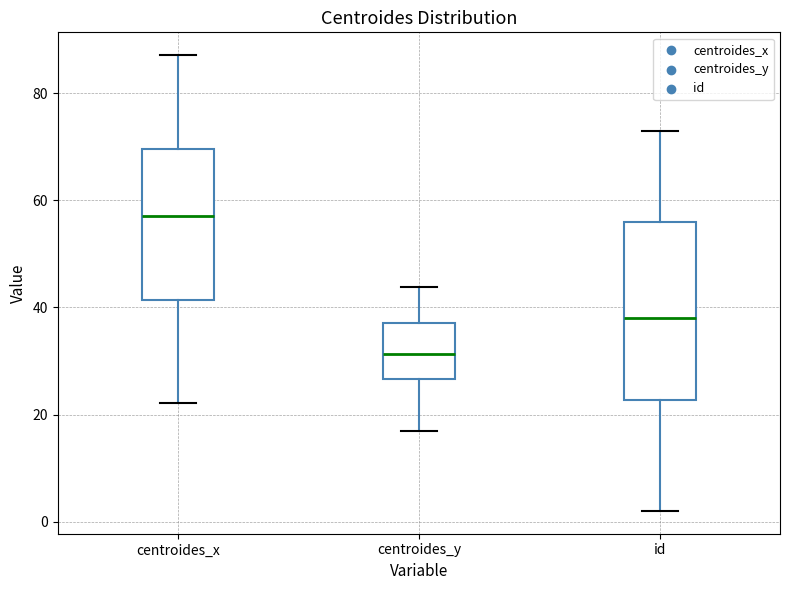

Which box's median line is the highest?

centroides_x